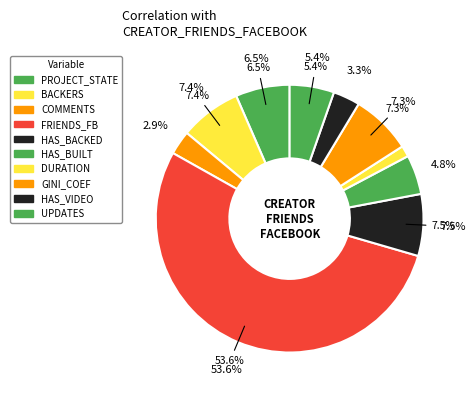

Between DURATION and CREATOR_FRIENDS_FACEBOOK, which is larger?

CREATOR_FRIENDS_FACEBOOK